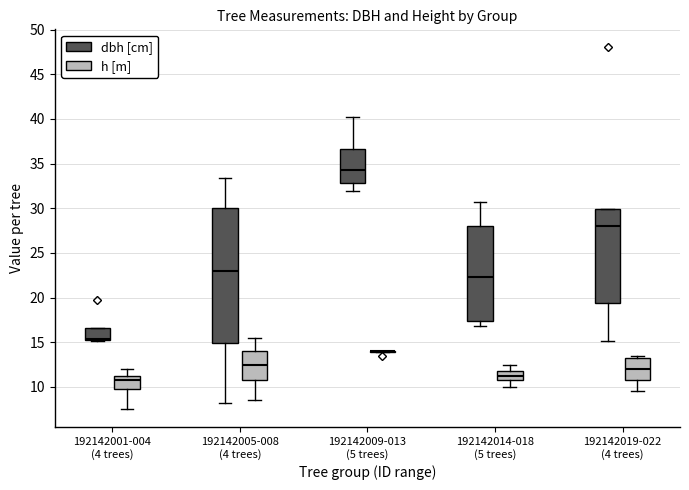

Where does the upper whisker of the box for 192142014-018 (5 trees) (dbh [cm]) end on the y-axis? The values are not printed on the chart, so give them approximately, as read against the axis.

30.5